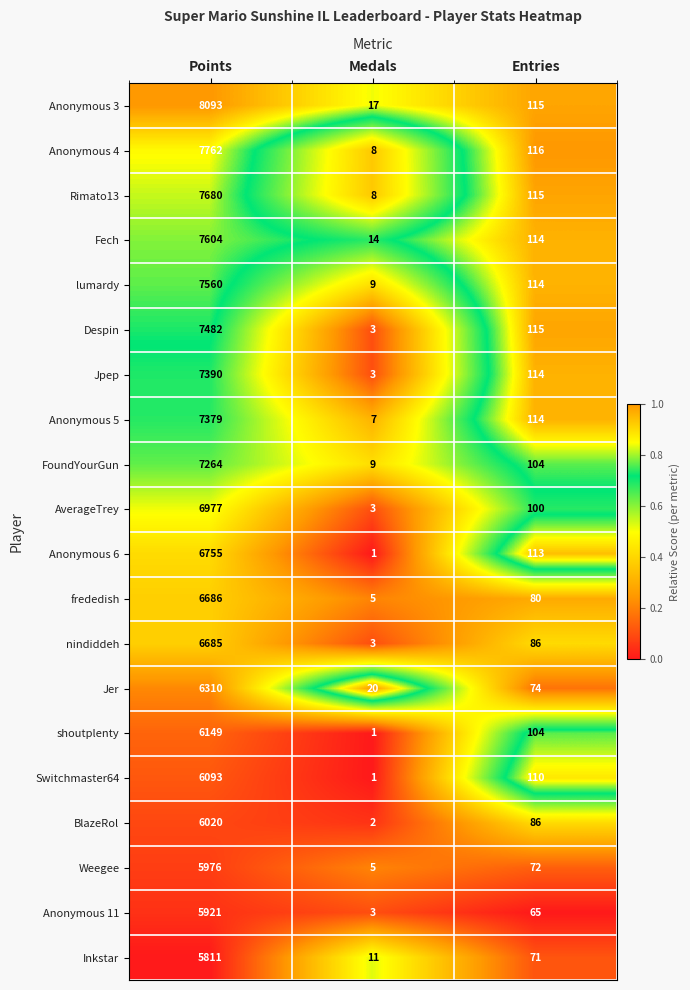

At which label does Switchmaster64 first exceed 110?

Points